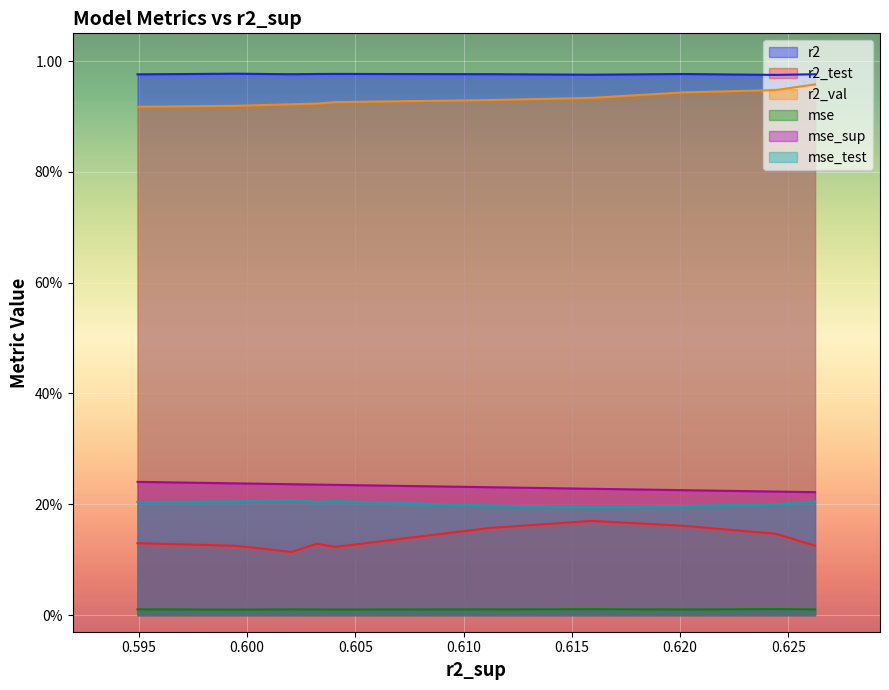

True or false: mse_test and mse_sup cross at least once.

False